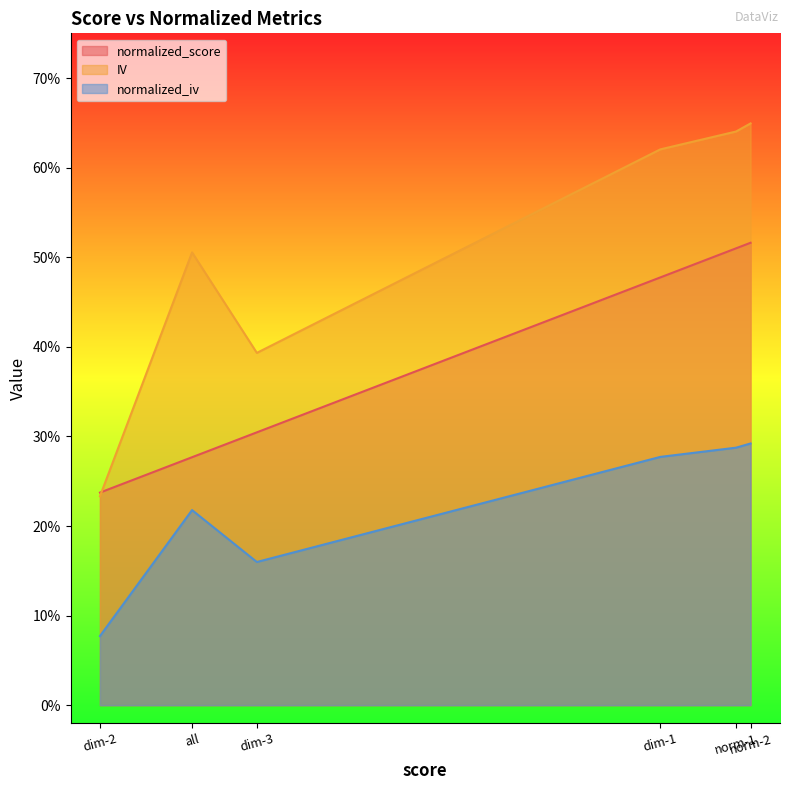

In IV, how many points are lower than both neighbors (excluding endpoints)?

1